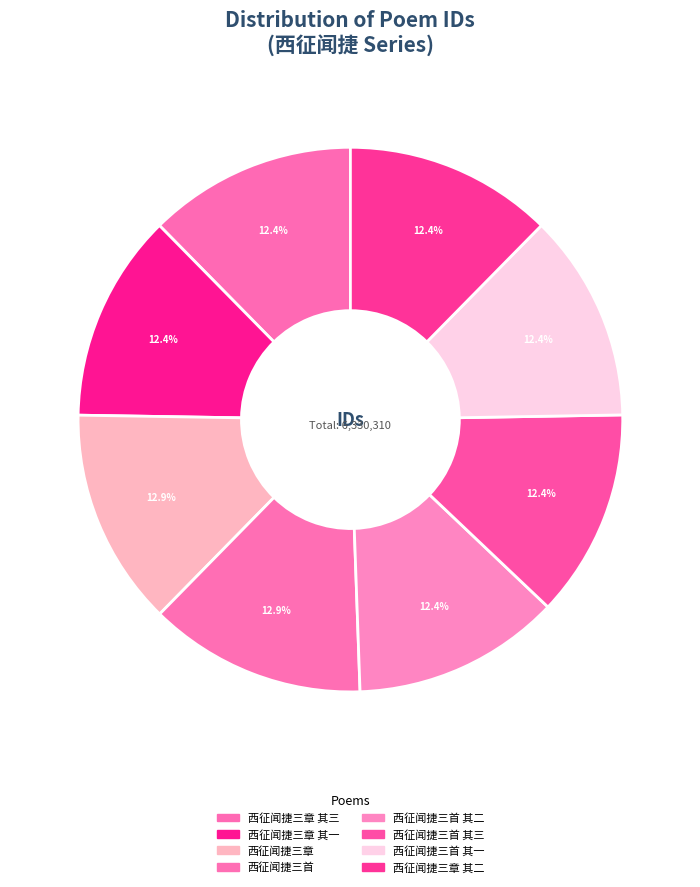

How many slices are in this pie chart?

8